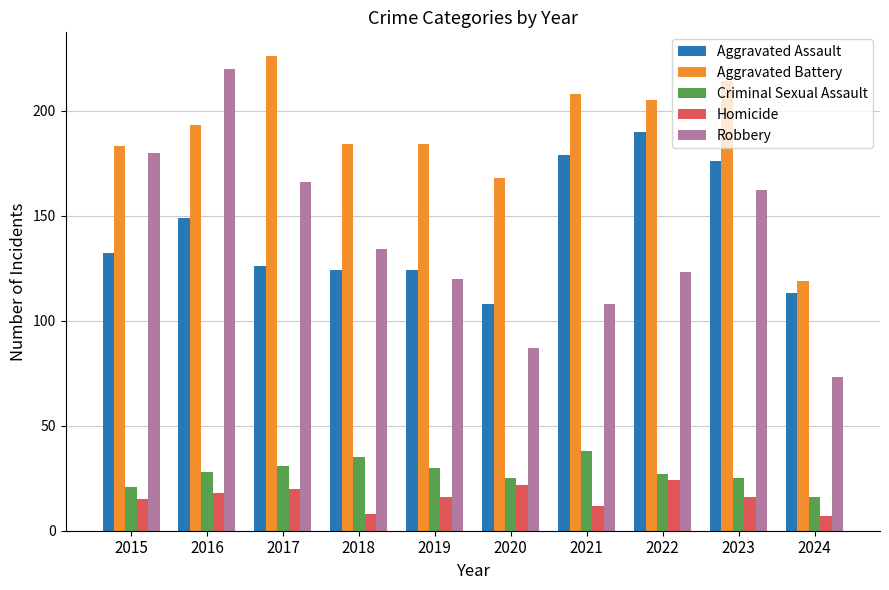

True or false: Criminal Sexual Assault has a value of 25 at 2020.

True